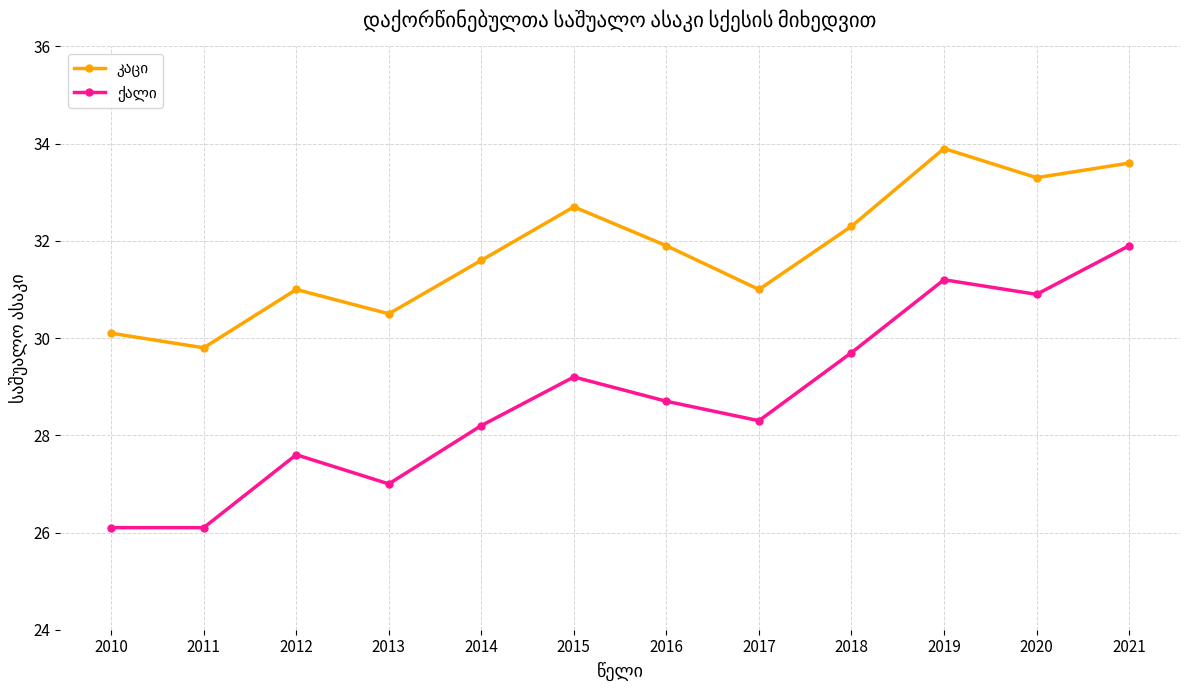

Which label corresponds to the largest value in the chart?

2019